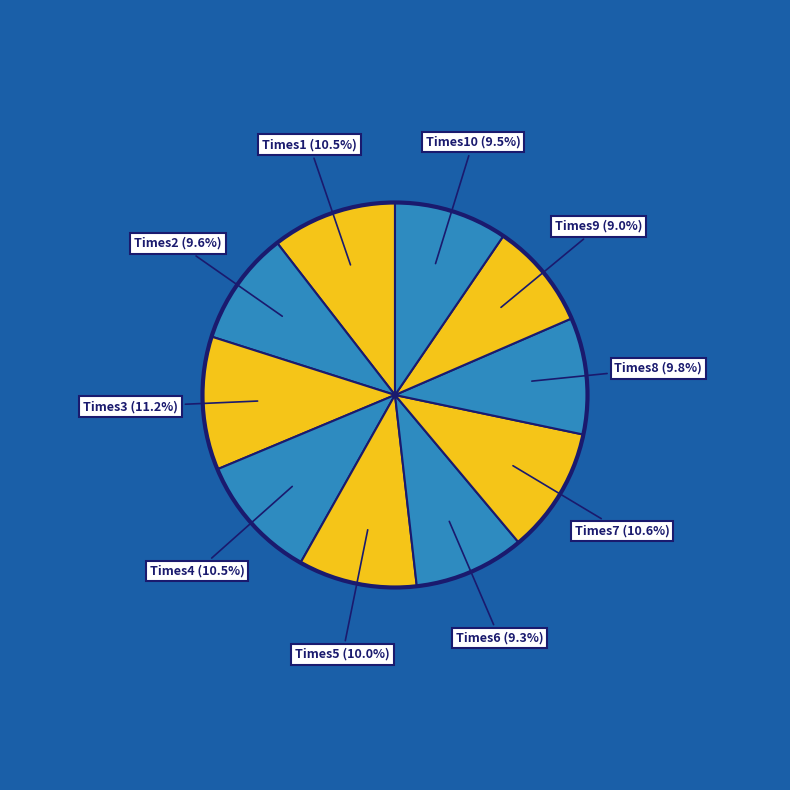

What percentage is the Times6 slice, to the nearest percent?

9%